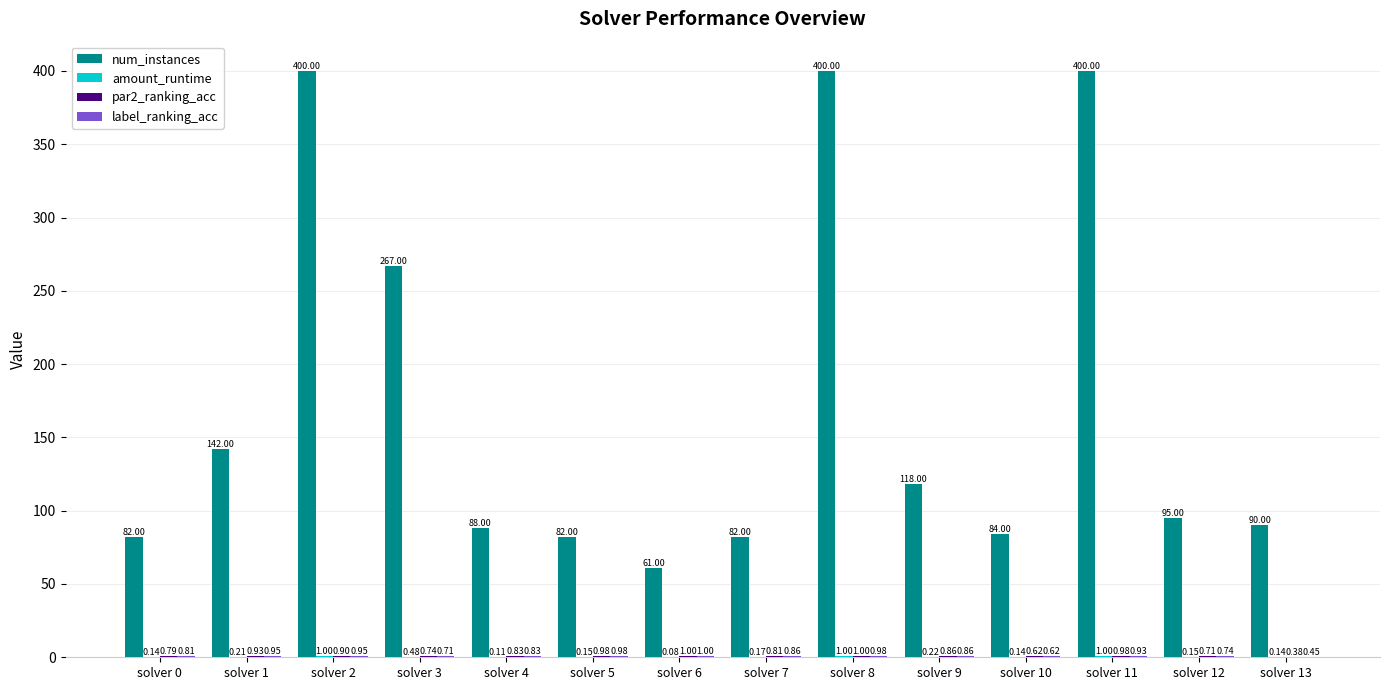

What is the total value across all series at solver 10?

85.4